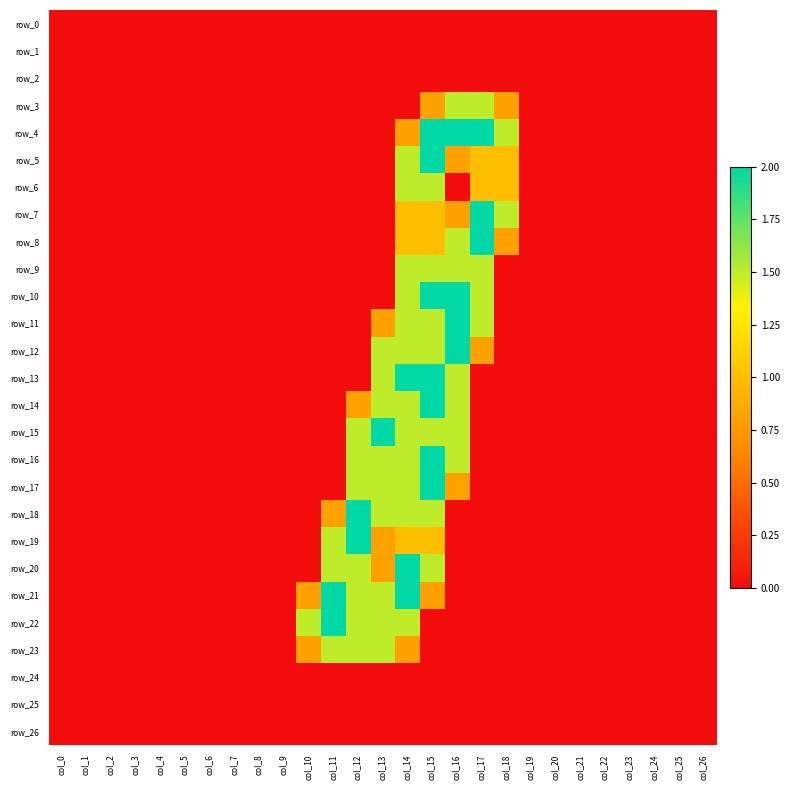

At which category is the sum across all series the highest?

col_15